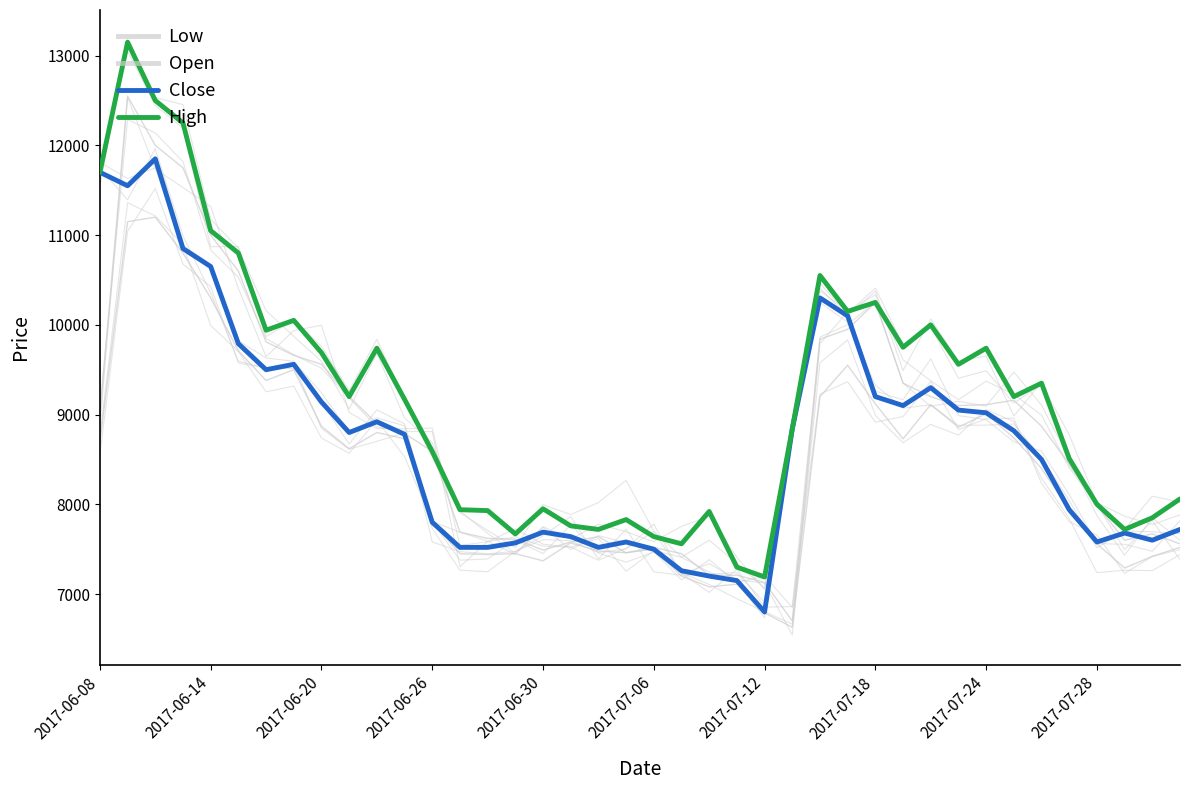

List the series in order of their peak value, lowest first.

Low, Close, Open, High